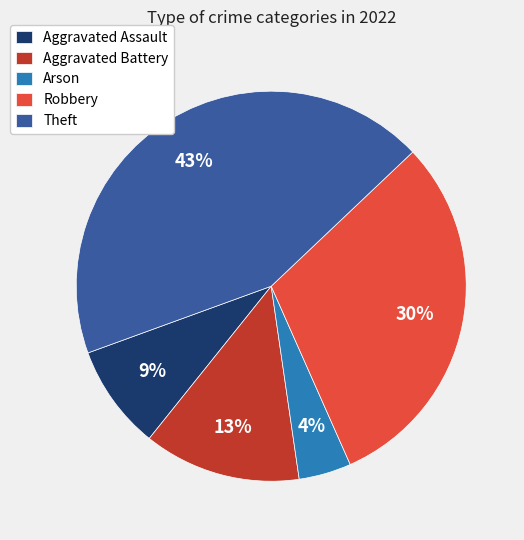

Does Aggravated Assault represent more than half of the total?

No